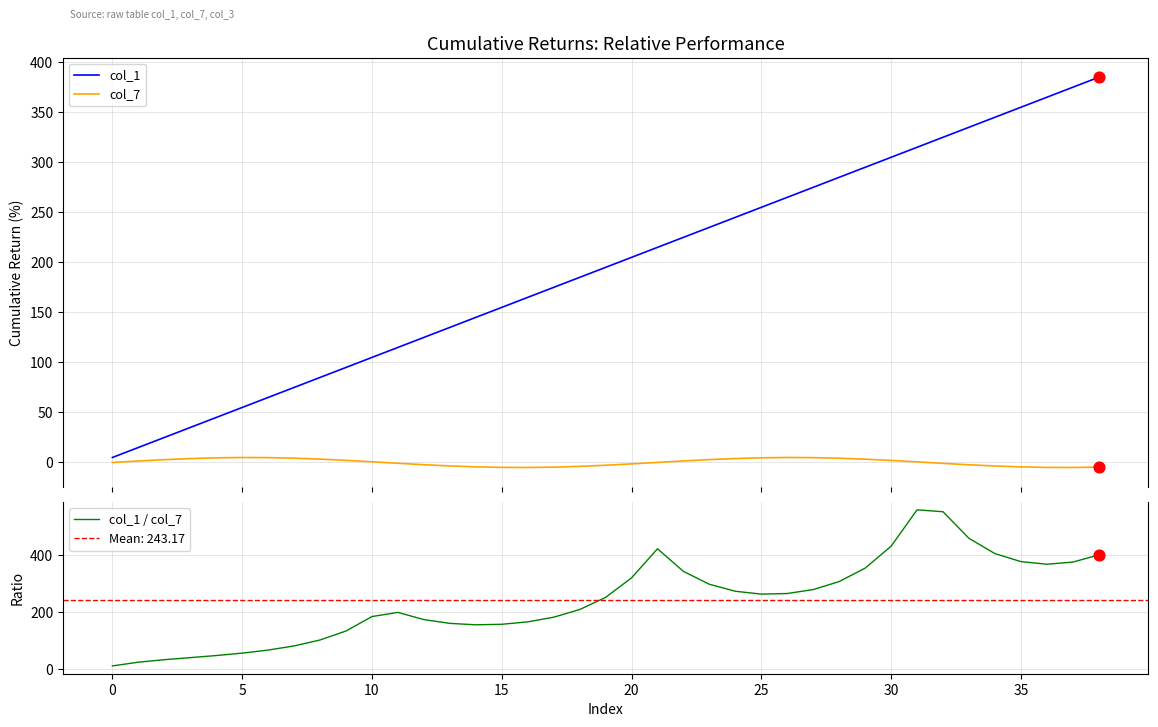

Which series has the largest total across all categories?

col_1 / col_7